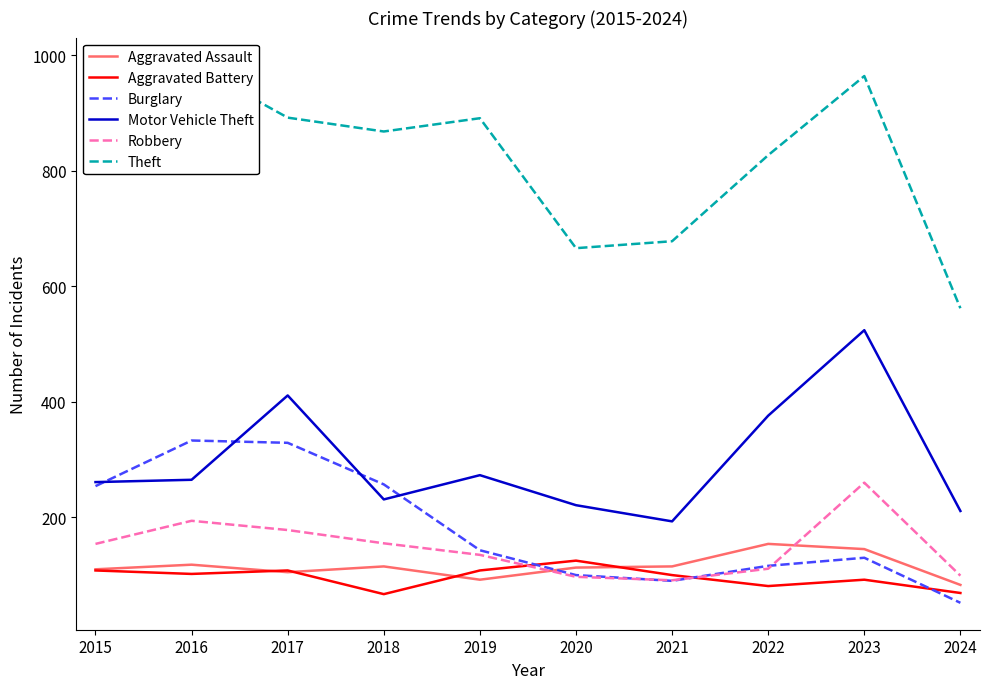

How many interior local peaks does the Theft series have?

3